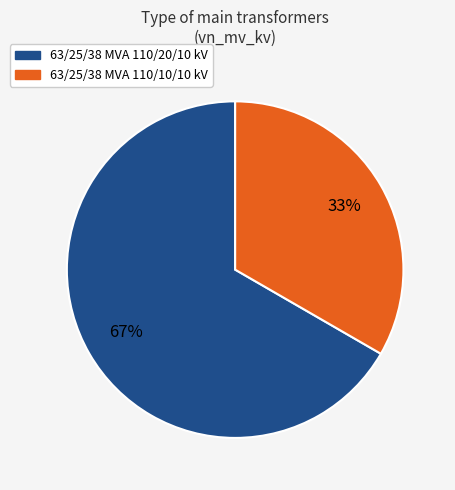

To the nearest percent, what is the combined percentage of 63/25/38 MVA 110/10/10 kV and 63/25/38 MVA 110/20/10 kV?

100%